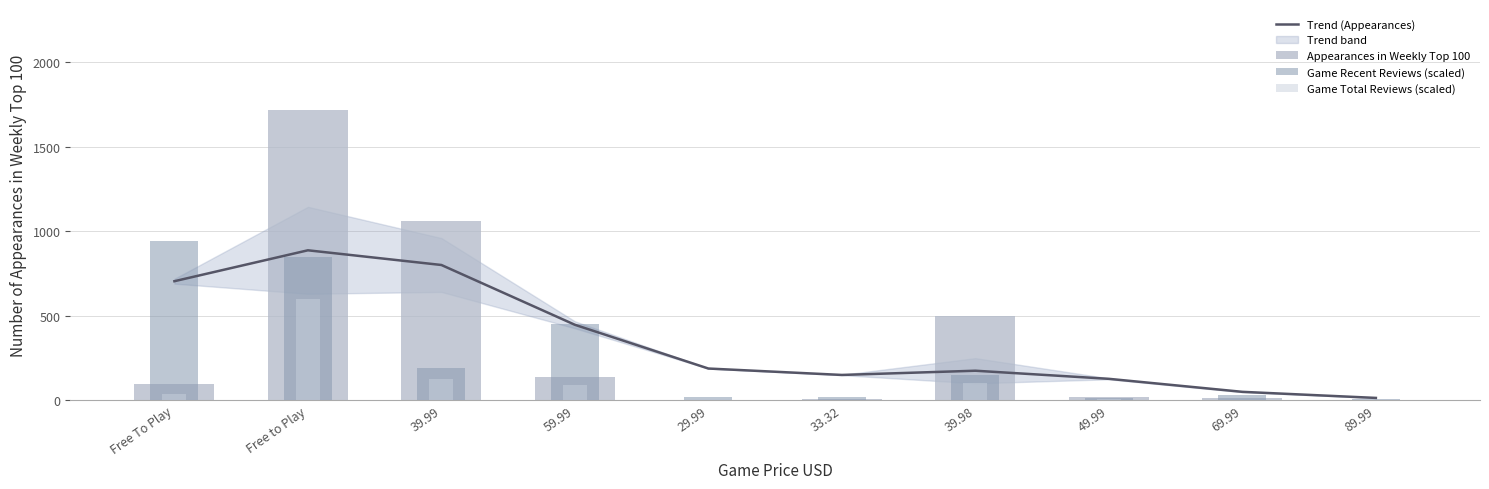

Which series has the widest spread of values?

Appearances in Weekly Top 100